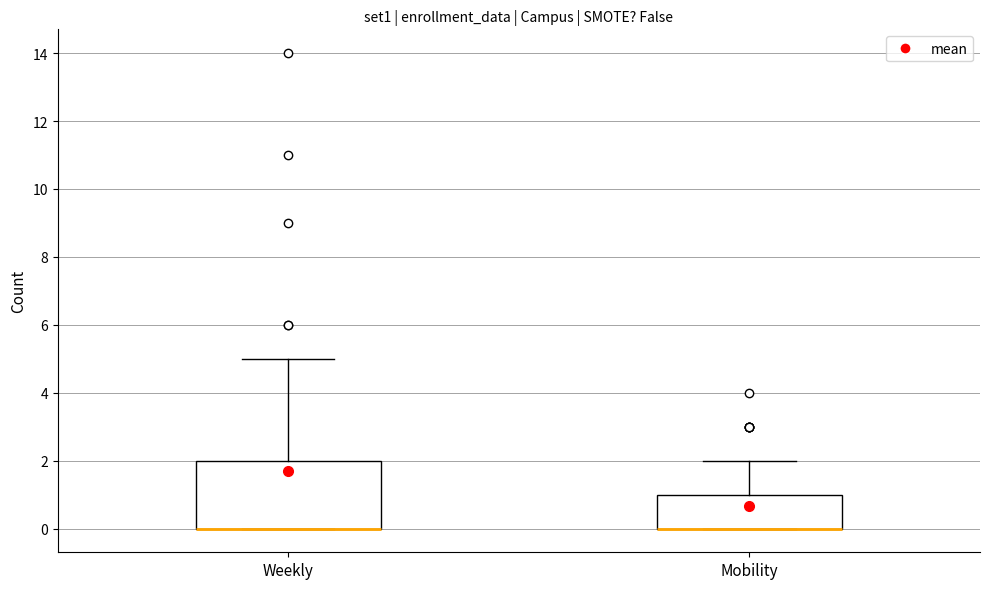

Comparing the boxes themselves (not the whiskers), which one is the tallest?

Weekly